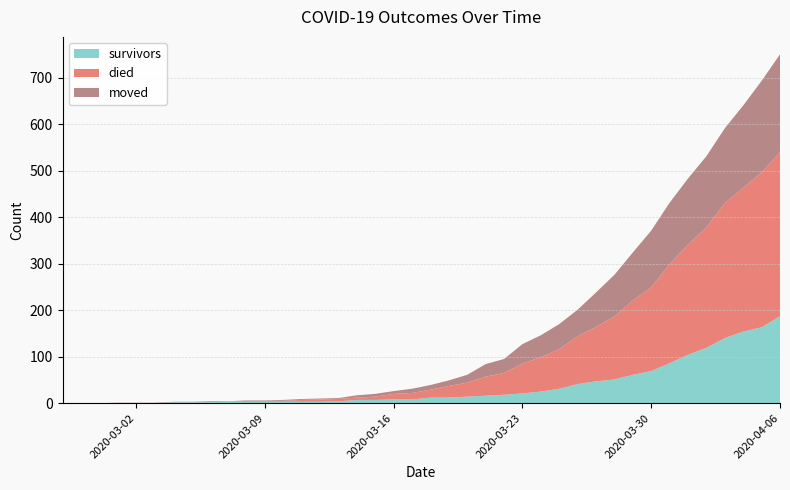

Reading left to right, transcribe all the data shown in this chart.

survivors: 0	0	0	0	0	0	2	2	2	3	3	3	3	3	3	4	7	7	8	8	12	12	14	16	18	21	25	31	41	47	51	61	69	86	104	119	140	154	163	187
died: 0	0	0	0	0	0	0	0	0	0	2	2	2	4	5	5	5	7	12	14	17	25	30	41	47	64	74	85	103	117	135	160	180	213	237	259	290	309	333	353
moved: 0	0	0	1	1	1	1	1	2	1	1	1	2	2	2	2	5	6	6	9	10	12	17	27	30	42	47	54	57	74	90	103	122	132	142	153	161	177	197	210